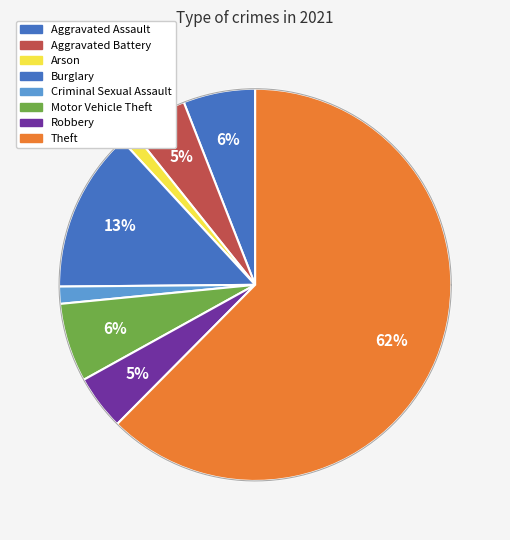

Rank the categories by value from lowest to highest.

Arson, Criminal Sexual Assault, Robbery, Aggravated Battery, Aggravated Assault, Motor Vehicle Theft, Burglary, Theft